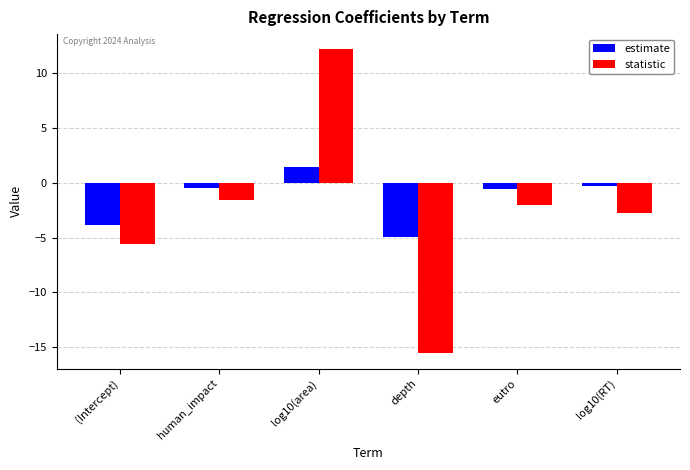

Rank the series at depth from highest to lowest value.

estimate, statistic